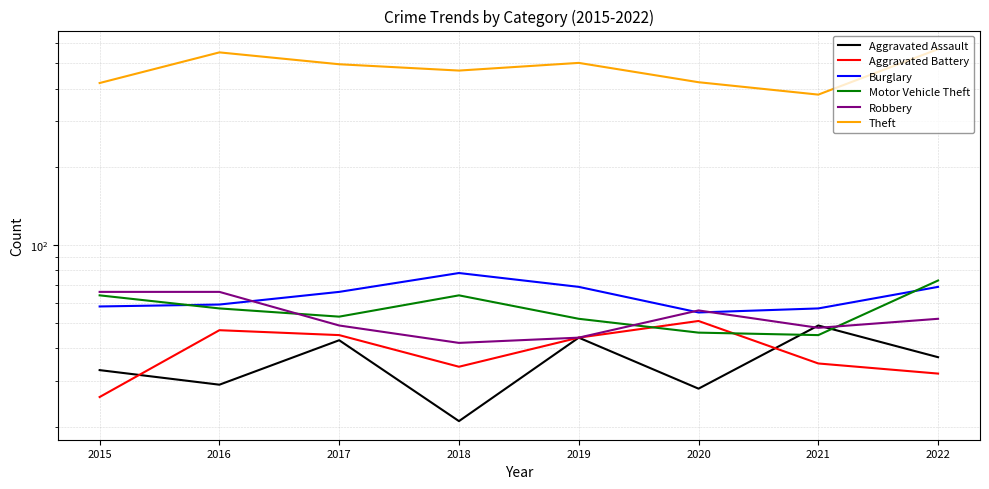

What is the spread (max minus min) of values at 2020?

395